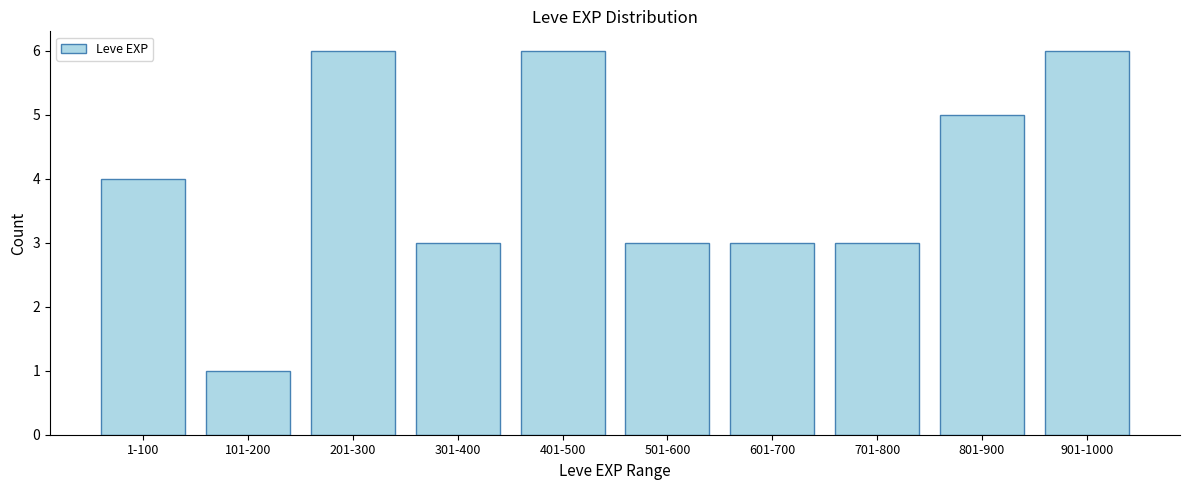

Reading left to right, what are all the values shown in this chart?

4	1	6	3	6	3	3	3	5	6